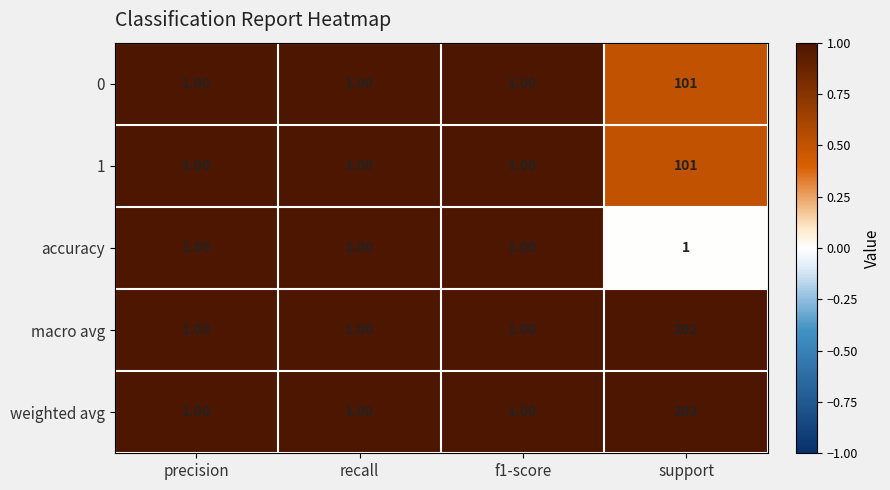

At which category is the sum across all series the highest?

support